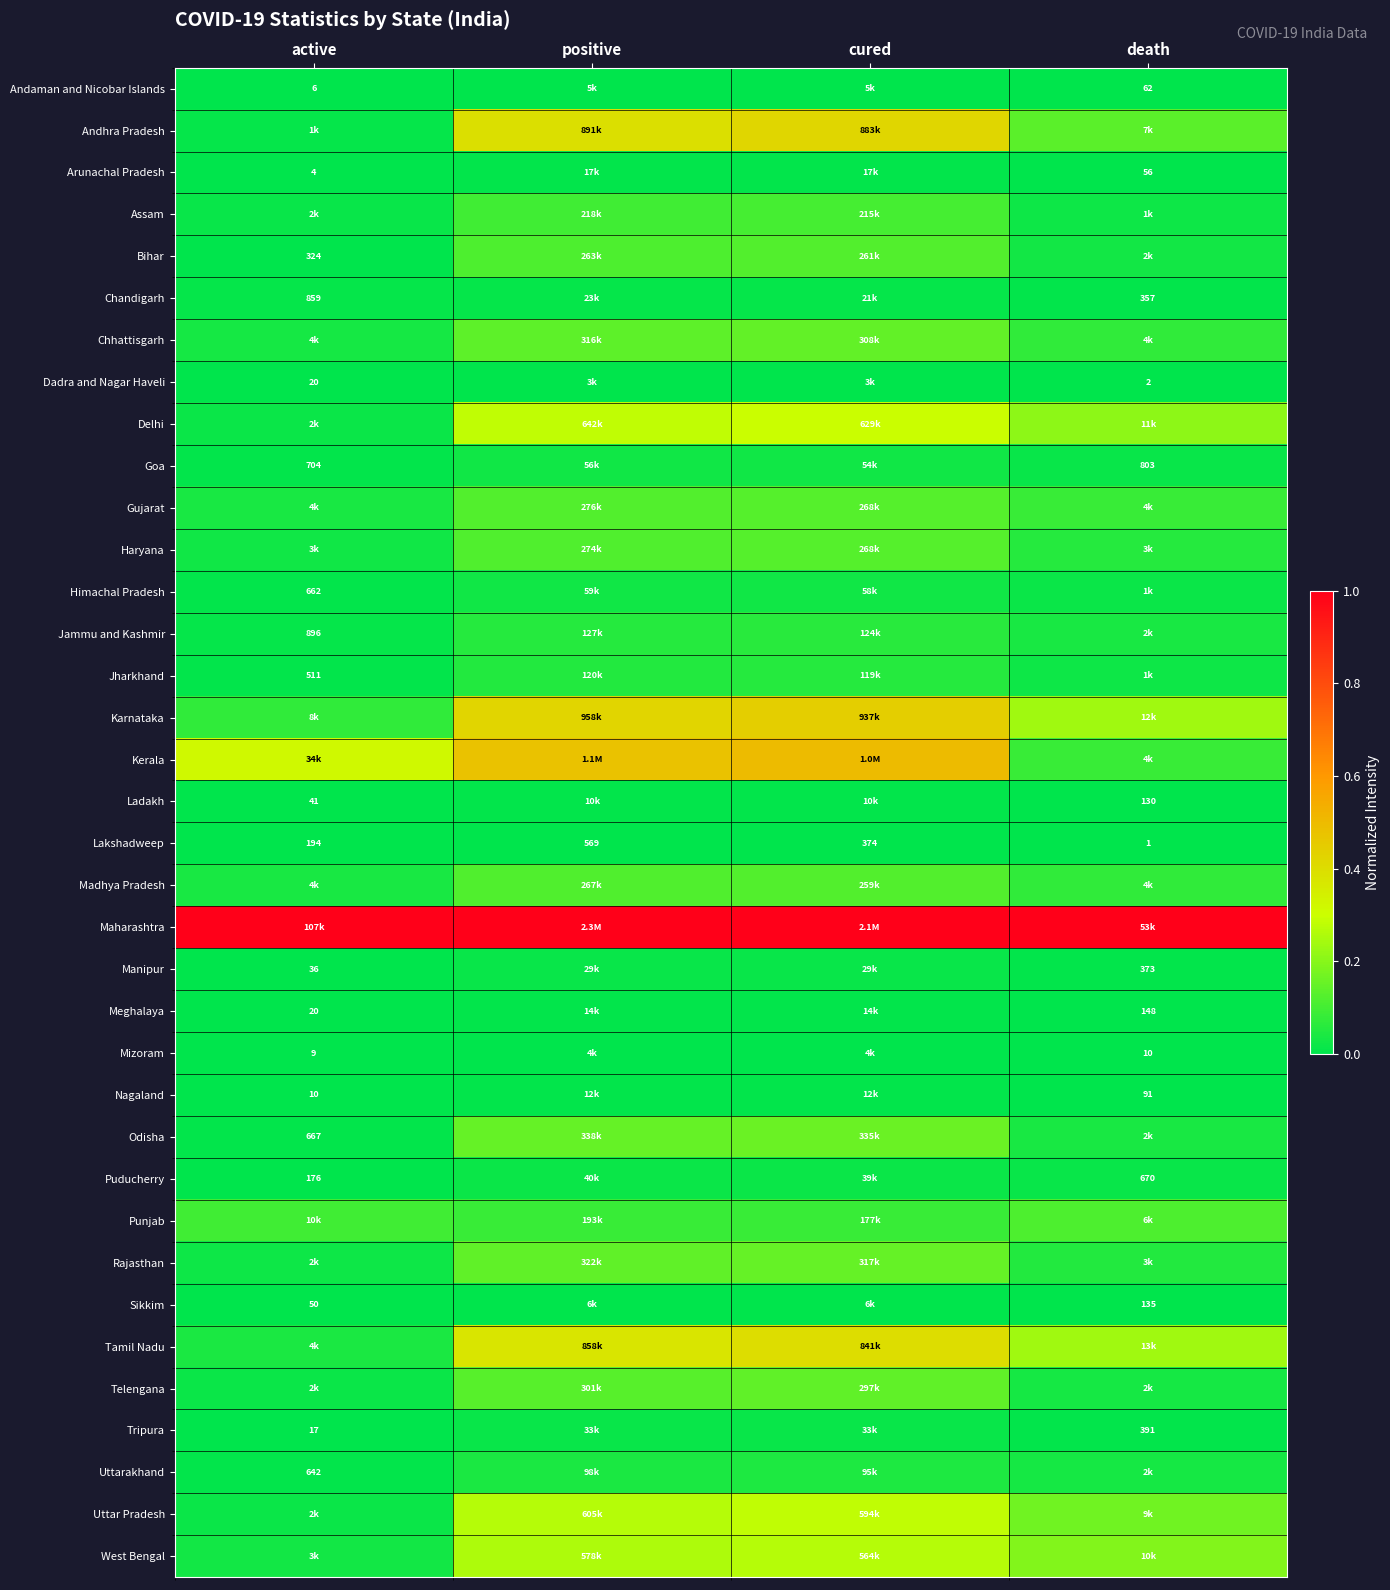

Where is Telengana nearest to the value 0?

active